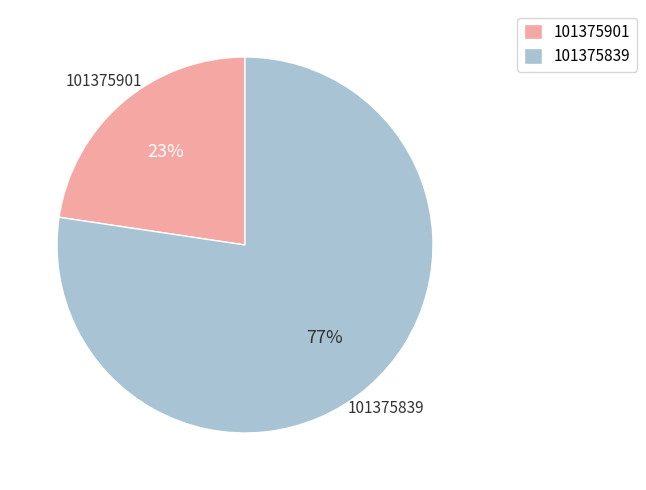

Which has a higher value, 101375839 or 101375901?

101375839